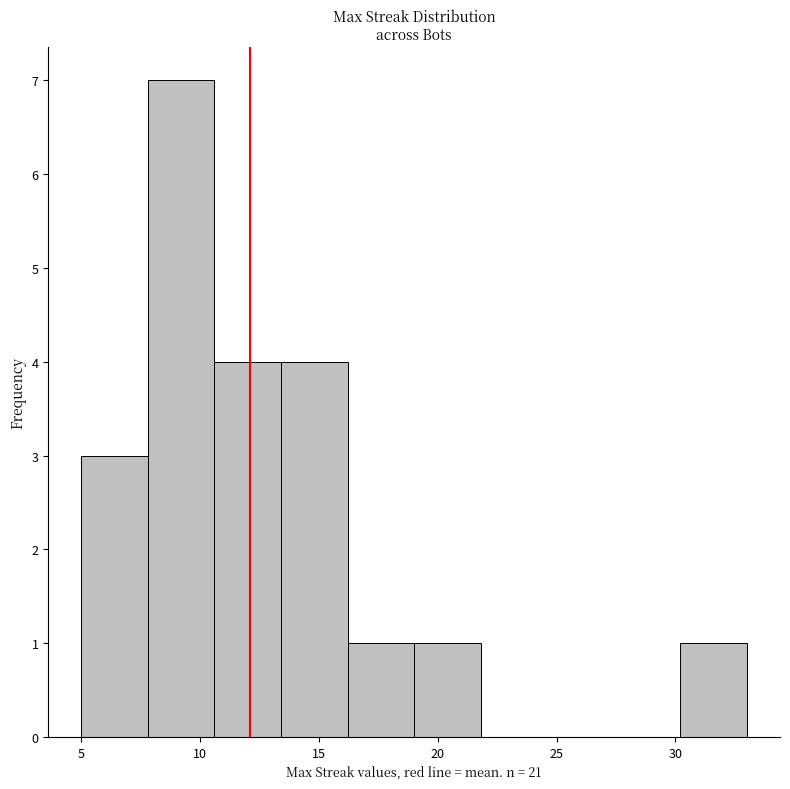

Reading left to right, transcribe this chart: for each bar, give the range it covers on the x-axis and its height. Neither the bar edges nor the heights are printed on the chart, so give them approximately, as read against the axes.

5.0 to 7.8: 3
7.8 to 10.6: 7
10.6 to 13.4: 4
13.4 to 16.2: 4
16.2 to 19.0: 1
19.0 to 21.8: 1
21.8 to 24.6: 0
24.6 to 27.4: 0
27.4 to 30.2: 0
30.2 to 33.0: 1